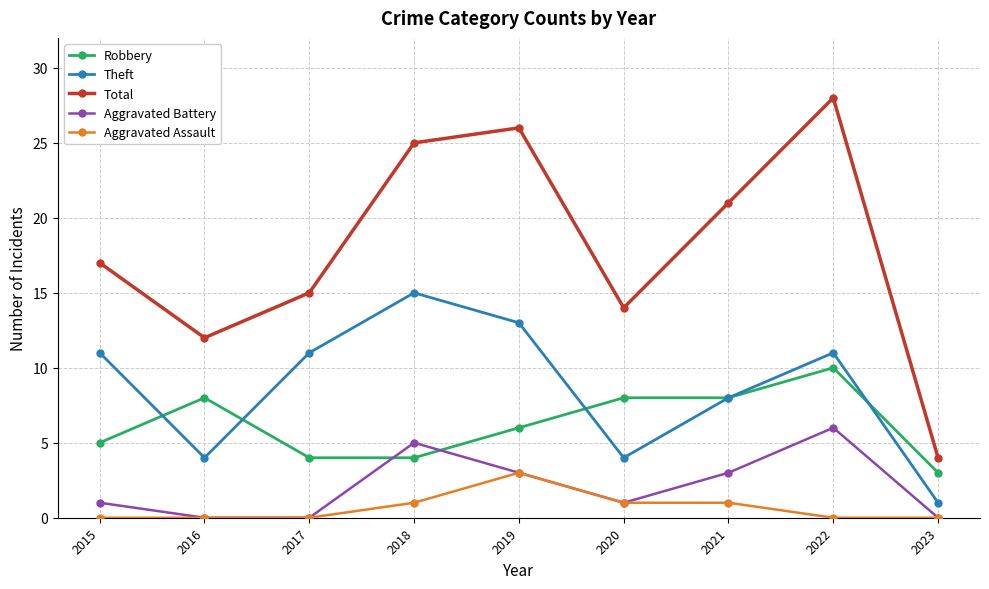

How many data points in Robbery are less than 6?

4